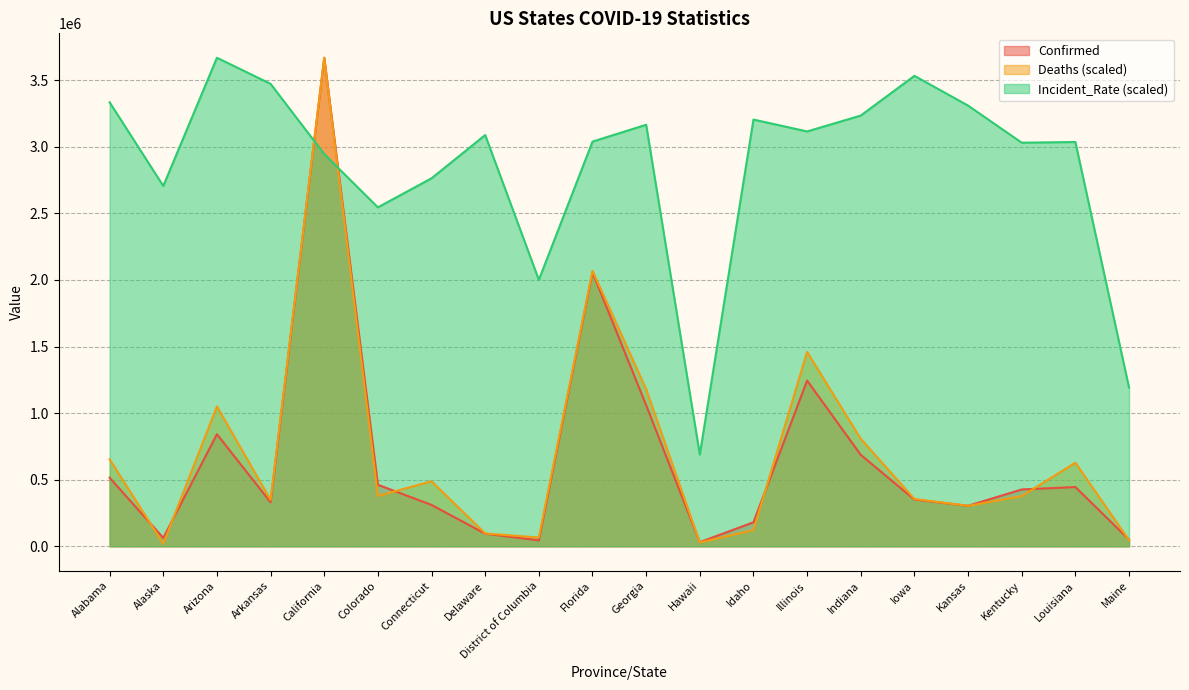

Where is Confirmed nearest to the value 1849749?

Florida